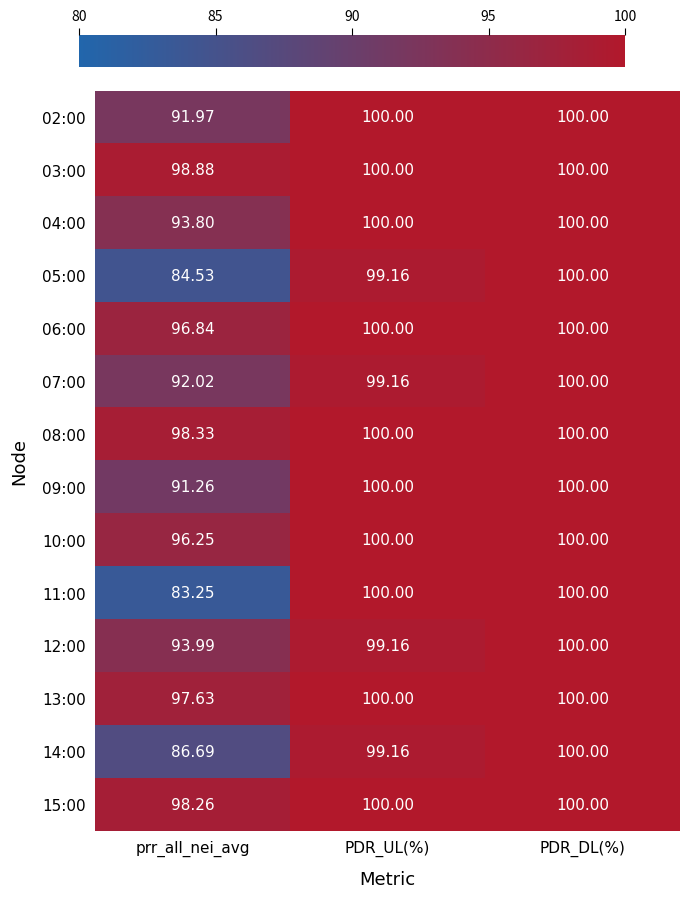

What is the total value across all series at PDR_DL(%)?

1400.0